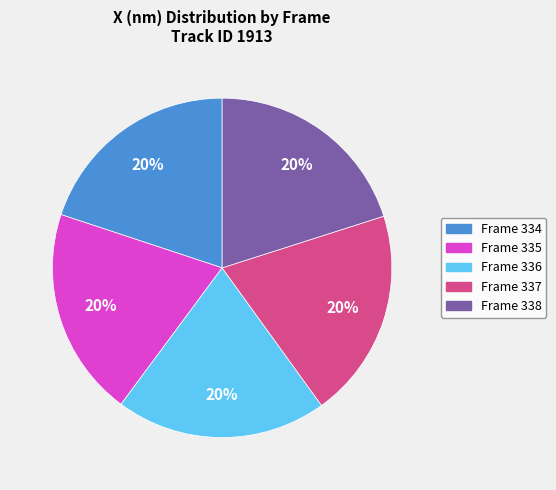

Do Frame 338 and Frame 336 together represent more than half of the pie?

No